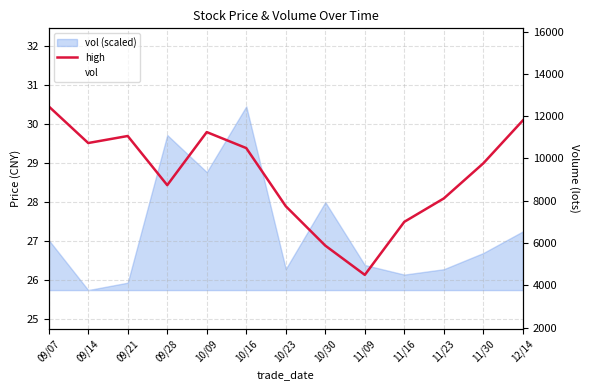

Between 12/14 and 10/30, which is larger?

12/14